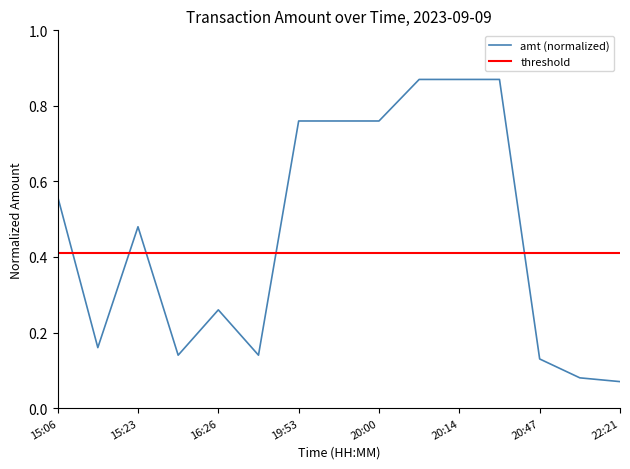

Rank the series by their maximum value, from lowest to highest.

threshold, amt (normalized)